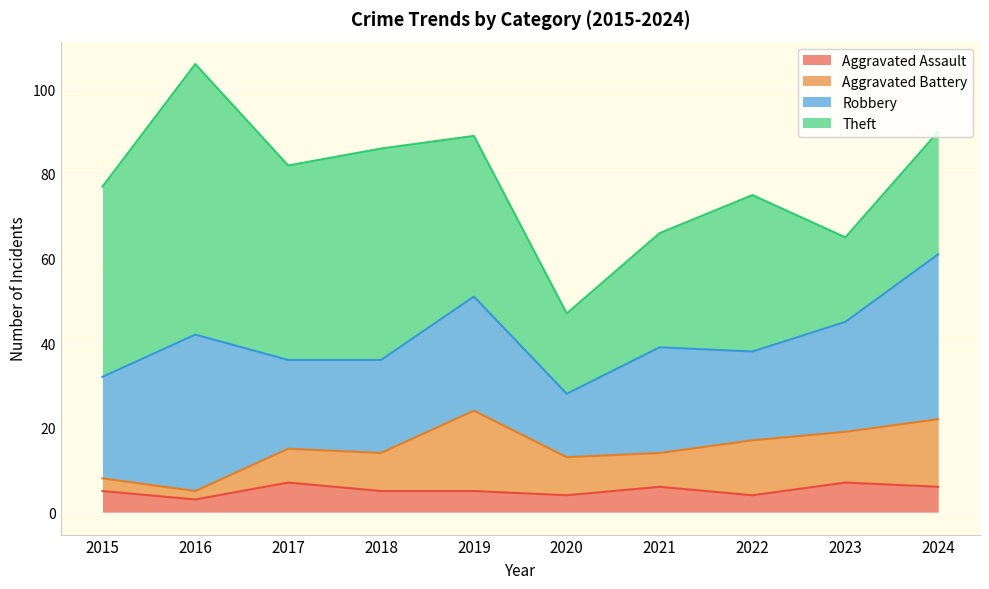

What is the value of the Robbery point at the 5th from the left?

27